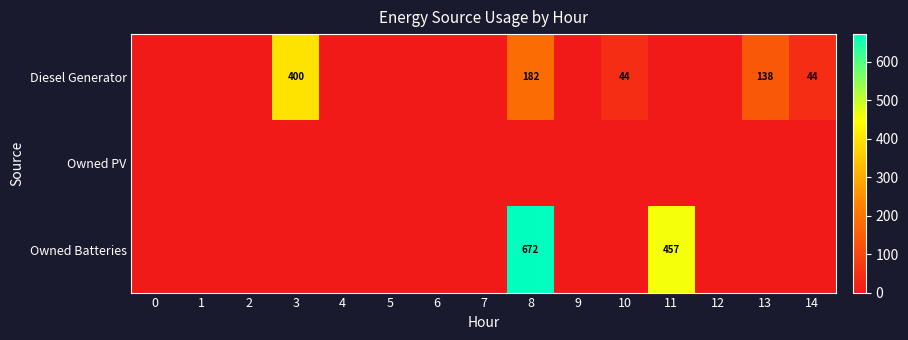

List the series in order of their overall mean, lowest first.

Owned PV, Diesel Generator, Owned Batteries